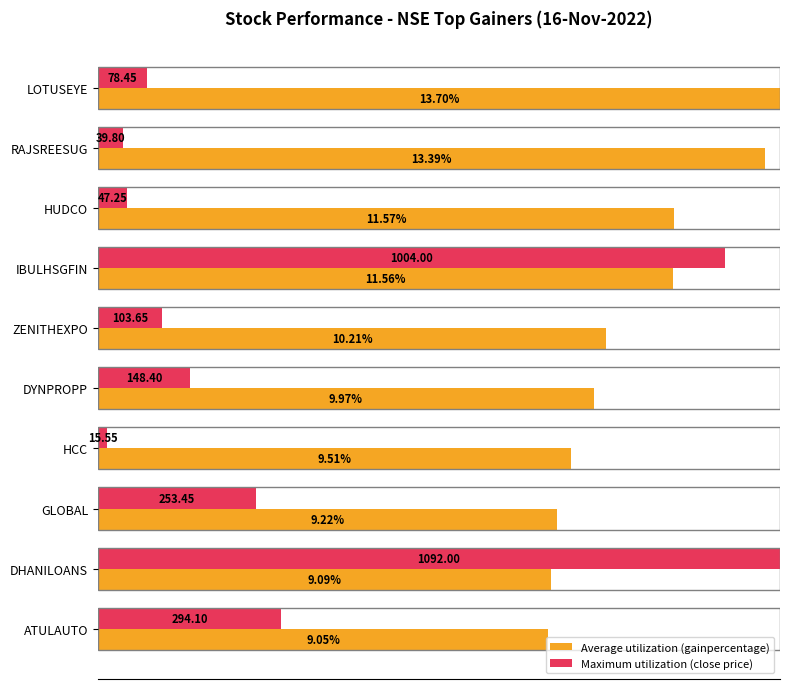

What are all the series names shown in the legend?

Average utilization (gainpercentage), Maximum utilization (close price)